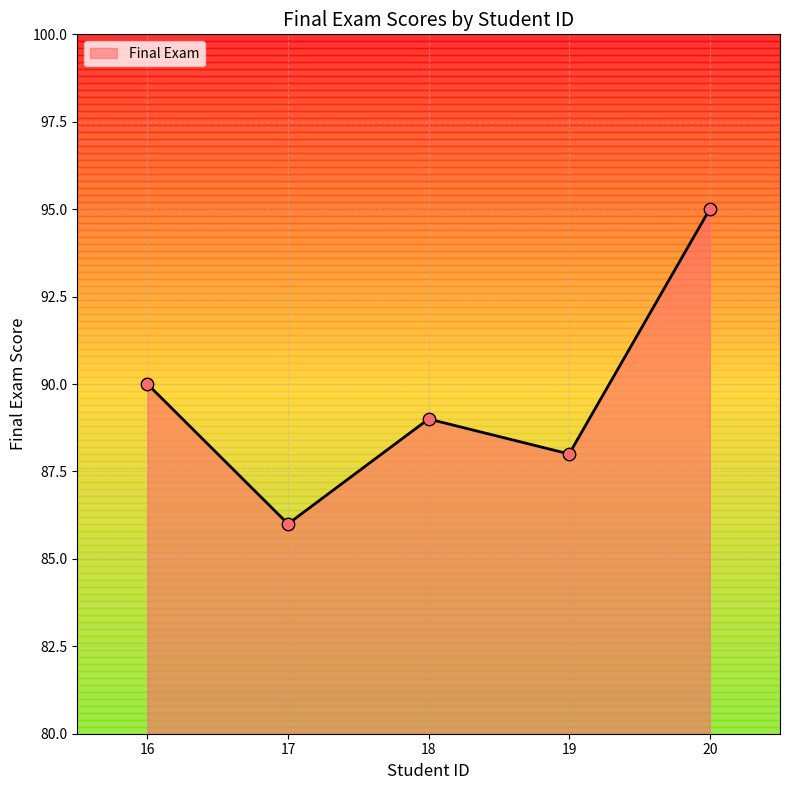

What is the ratio of the value at 16 to the value at 20?

0.9